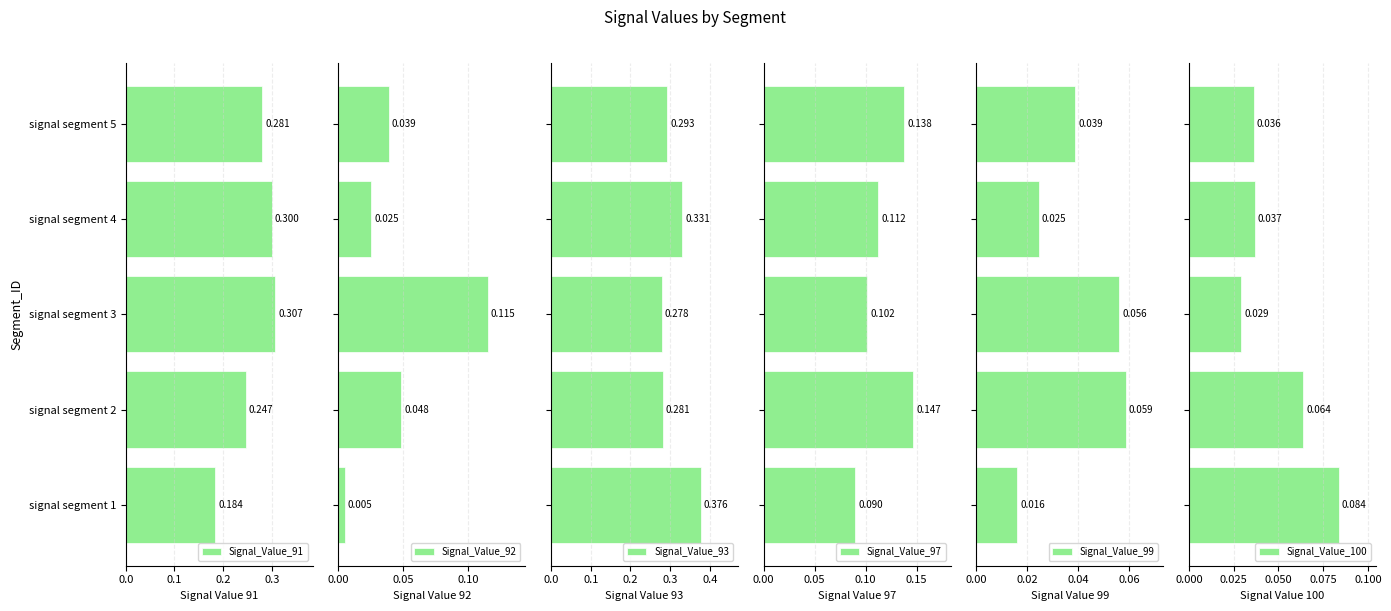

Rank the series by their maximum value, from highest to lowest.

Signal_Value_93, Signal_Value_91, Signal_Value_97, Signal_Value_92, Signal_Value_100, Signal_Value_99